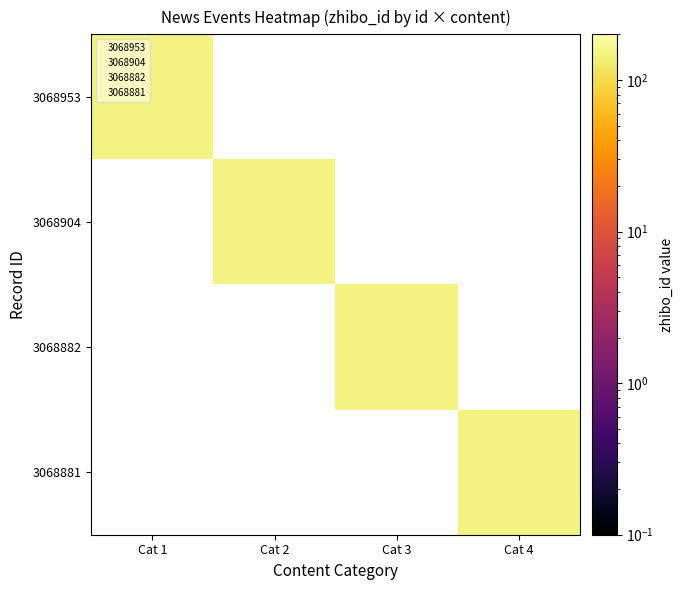

How many 3068953 values are between 0 and 152?

4